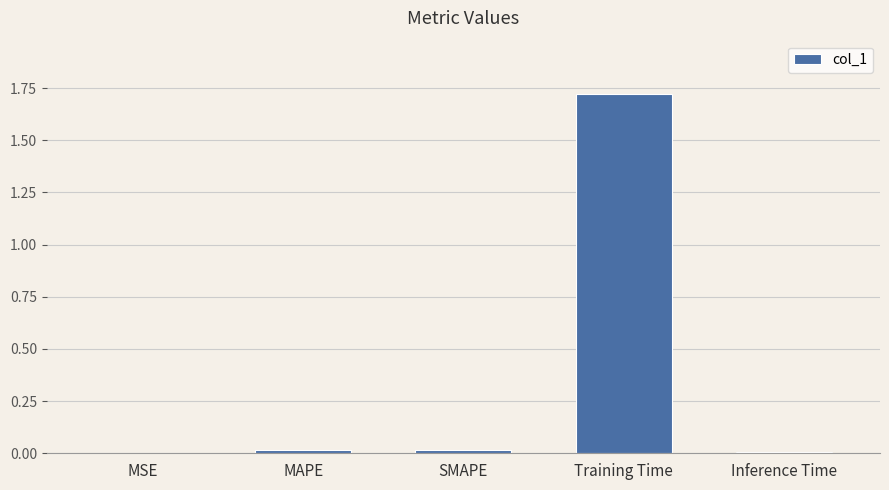

What is the approximate value at Training Time?

1.7